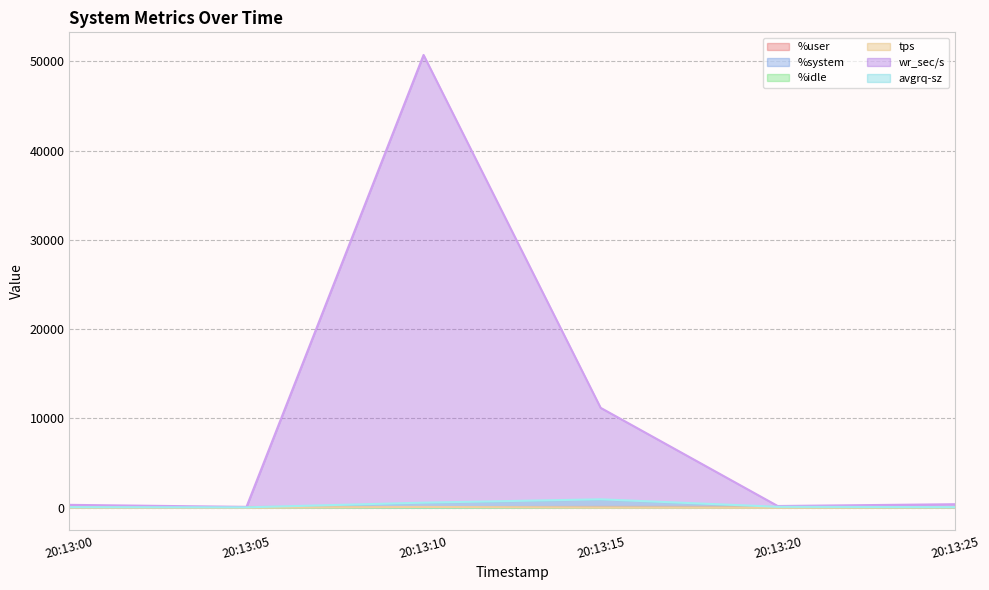

How many series are shown in this chart?

6